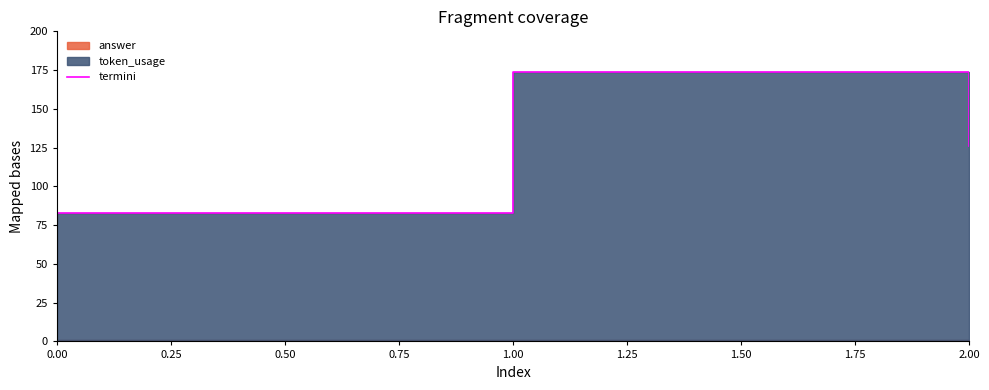

List the labels in order of value, largest first.

1.00, 2.00, 0.00